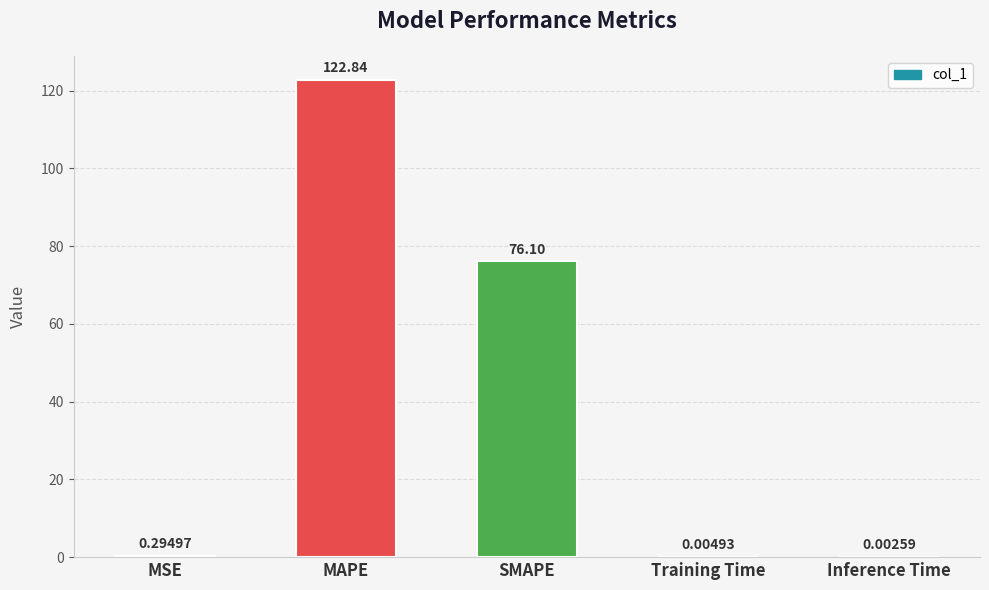

Between MSE and Inference Time, which is larger?

MSE